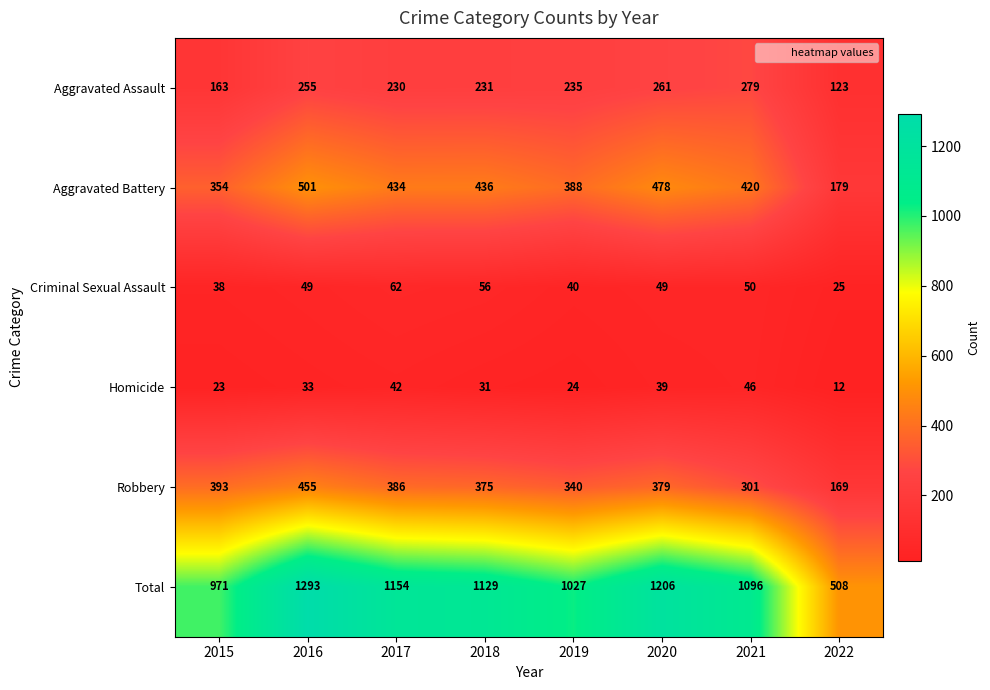

Rank the series at 2021 from lowest to highest value.

Homicide, Criminal Sexual Assault, Aggravated Assault, Robbery, Aggravated Battery, Total